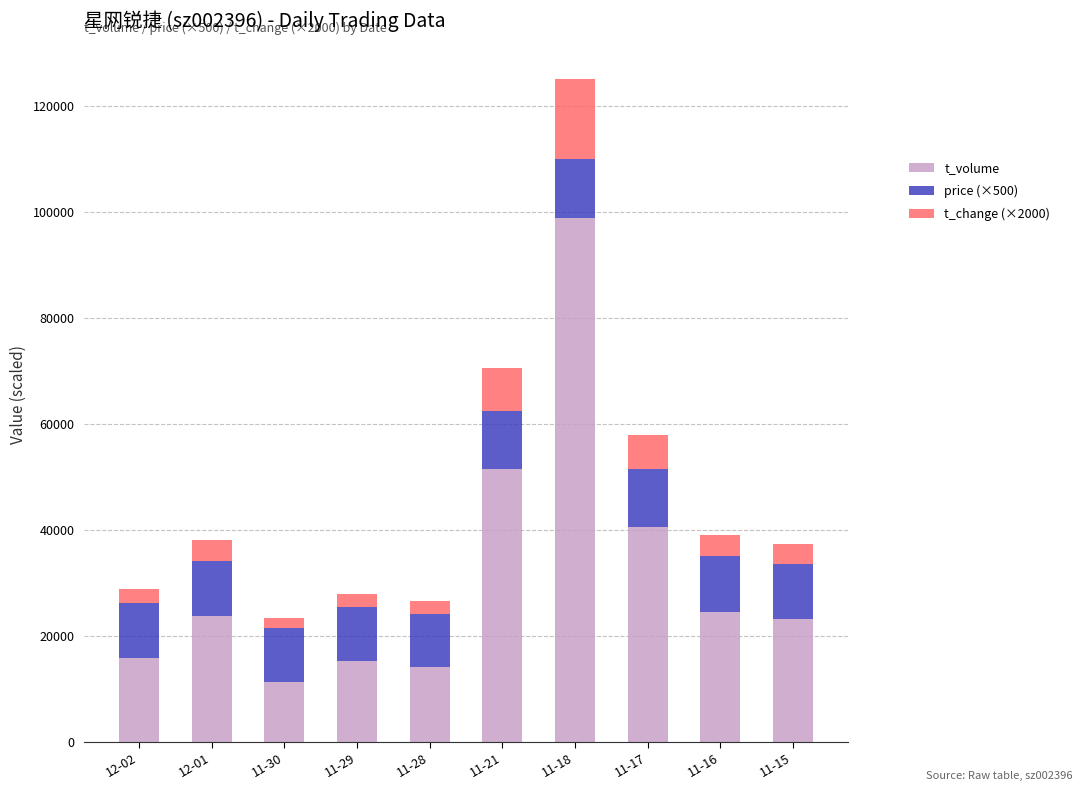

Reading left to right, list the values for the t_volume series.

12-02=15812	12-01=23711	11-30=11383	11-29=15265	11-28=14148	11-21=51532	11-18=98878	11-17=40618	11-16=24610	11-15=23145